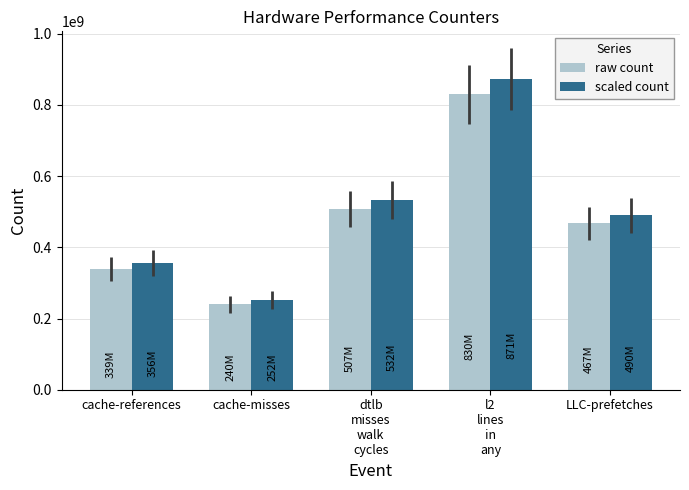

Which series has the largest total across all categories?

scaled count